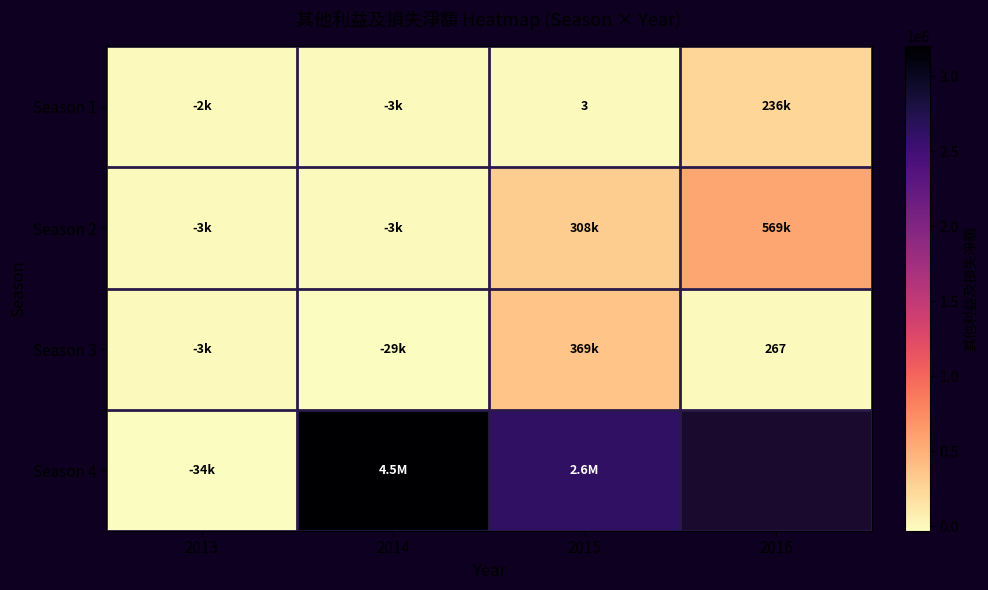

The value of Season 1 at 2015 is 3. True or false?

True